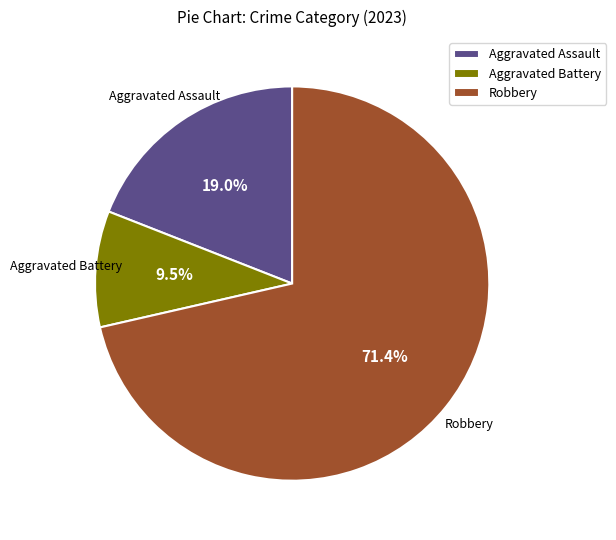

Is Robbery the majority of the pie?

Yes